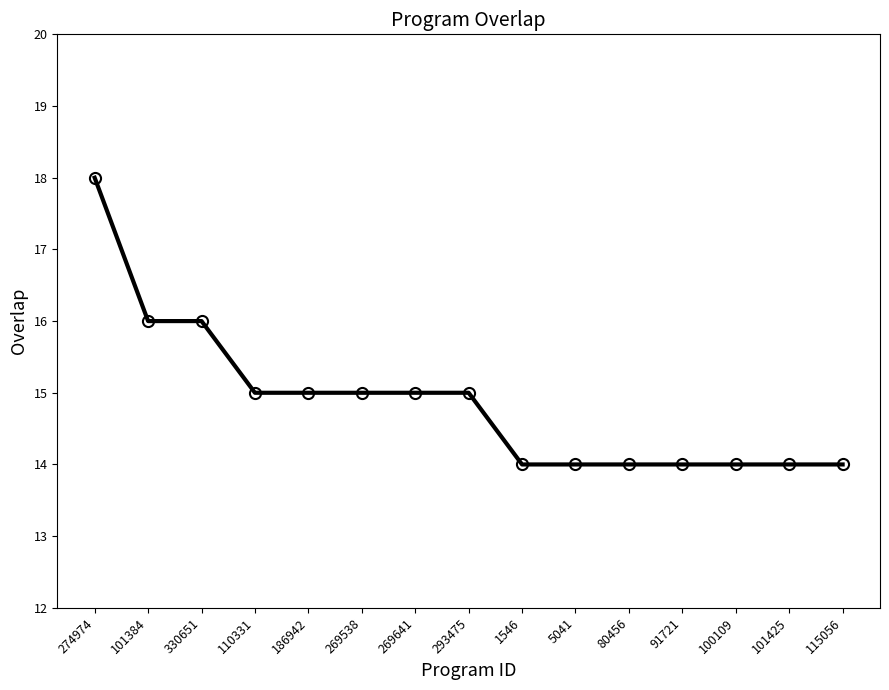

What is the change in value from 330651 to 91721?

-2